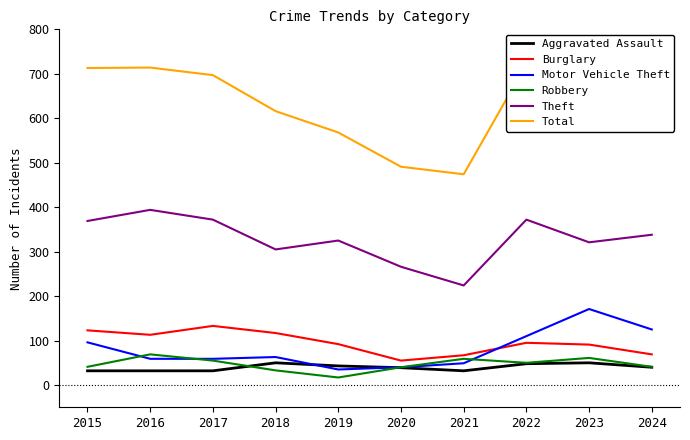

Reading left to right, transcribe all the data shown in this chart.

Aggravated Assault: 32	32	32	50	43	39	32	48	50	40
Burglary: 123	113	133	117	92	55	67	95	91	69
Motor Vehicle Theft: 96	59	59	63	35	40	49	110	171	125
Robbery: 41	69	55	33	17	40	59	50	61	41
Theft: 369	394	372	305	325	266	224	372	321	338
Total: 713	714	697	616	568	491	474	722	741	656